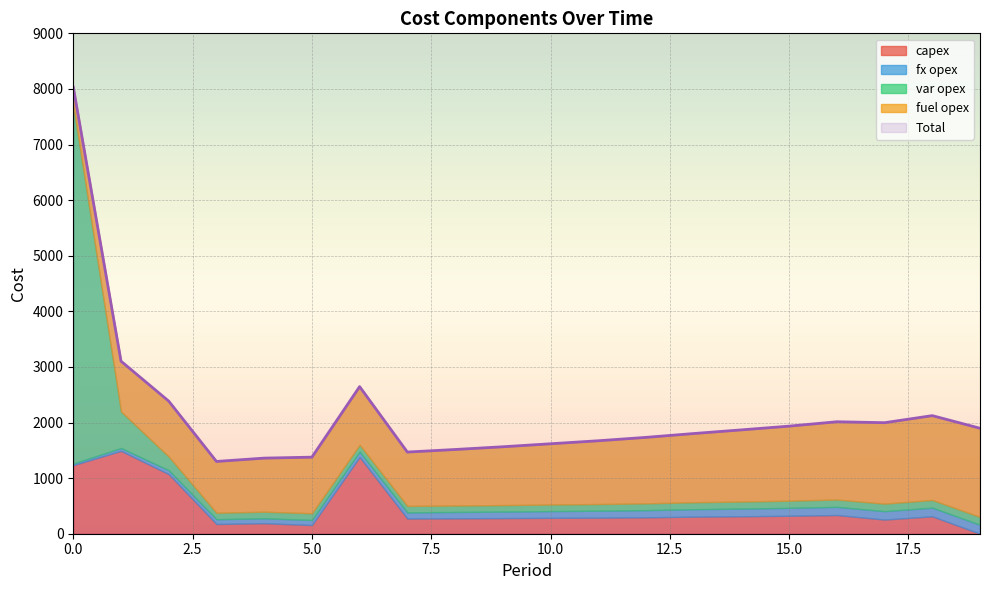

What is the greatest value displayed?

8034